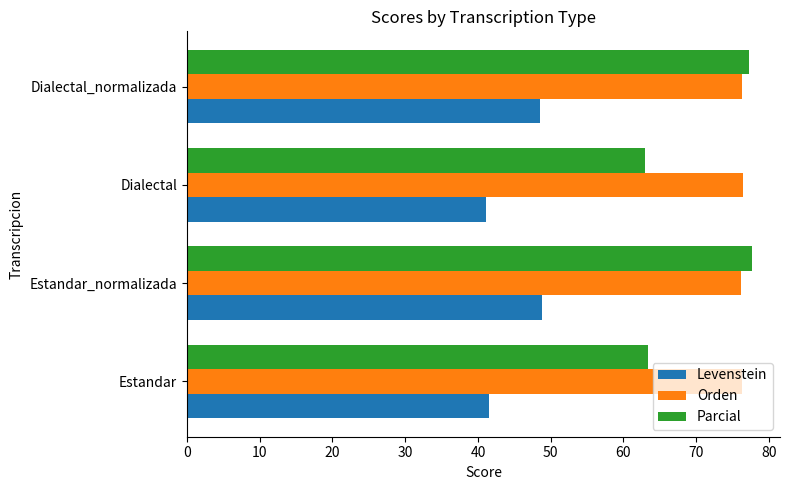

Between Estandar and Dialectal_normalizada, which series saw the biggest shift?

Parcial